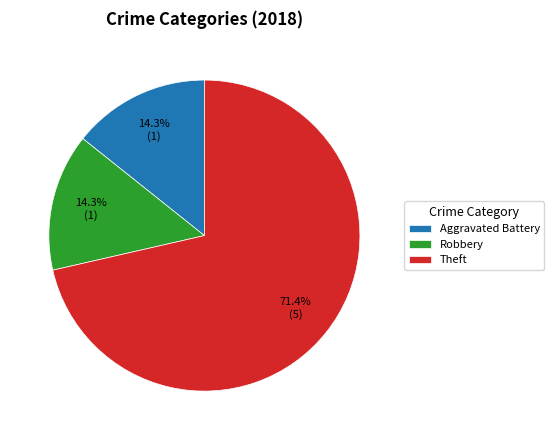

True or false: Aggravated Battery accounts for 3% of the total.

False